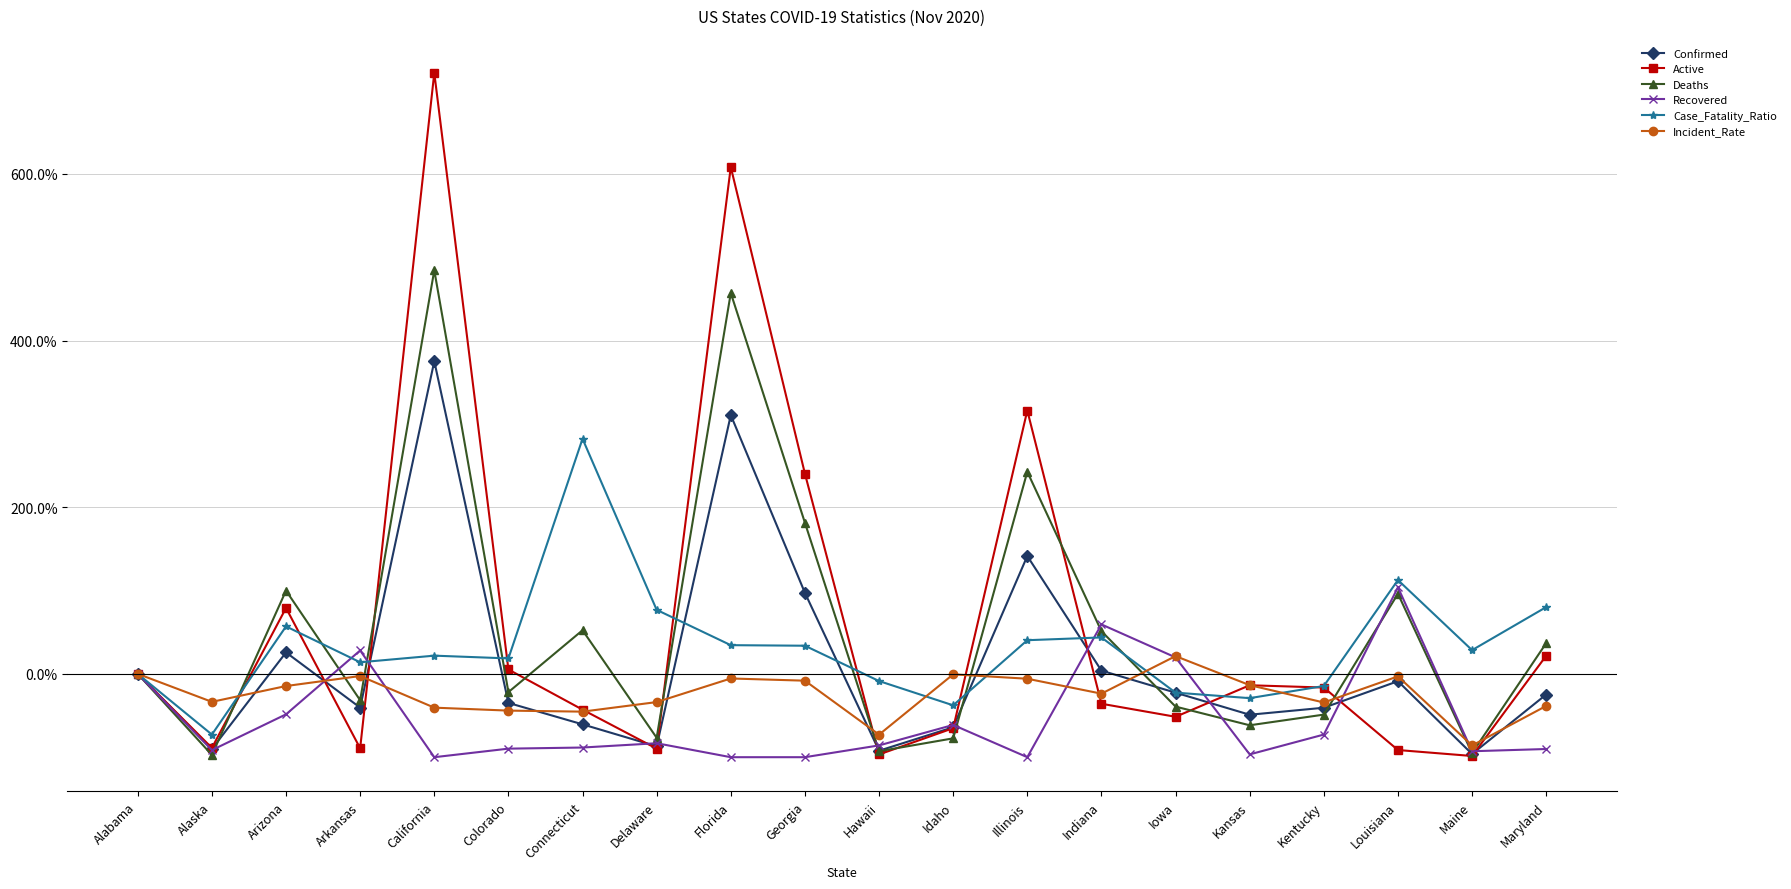

Is this an area chart (filled region under the line)?

No